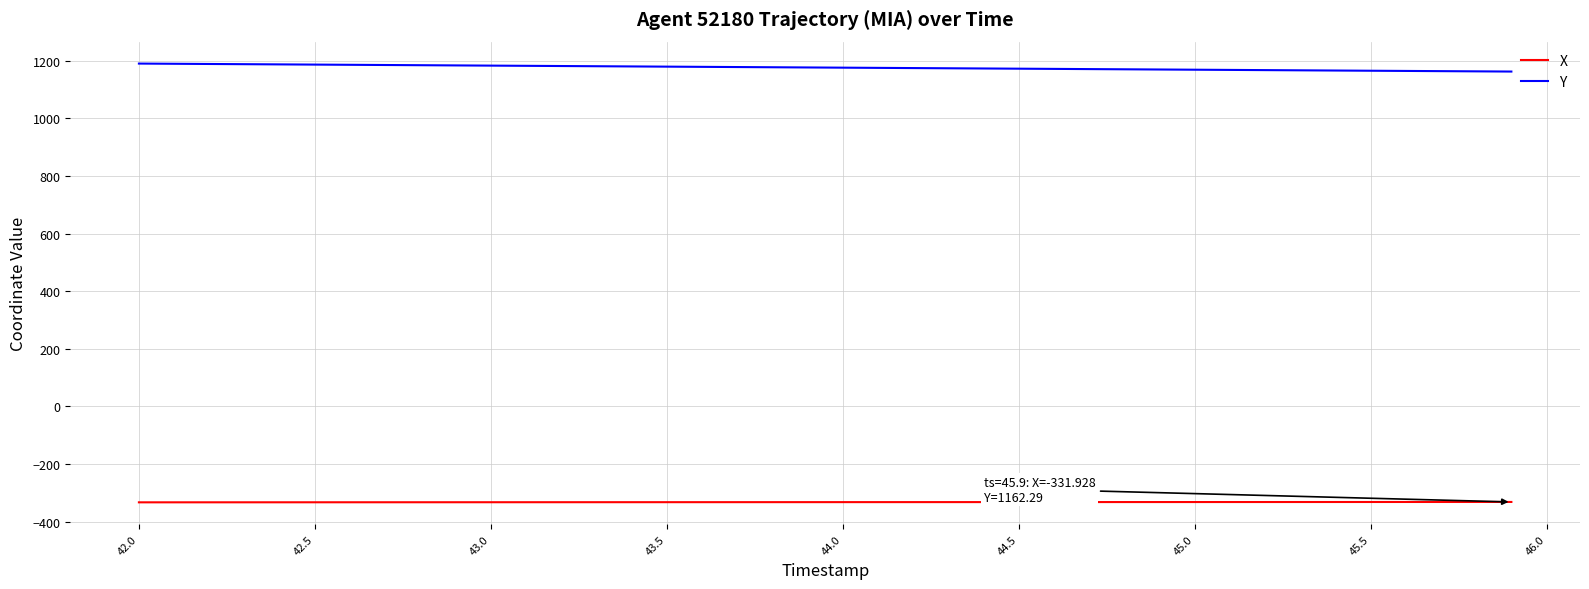

What is the maximum value for Y?

1190.0